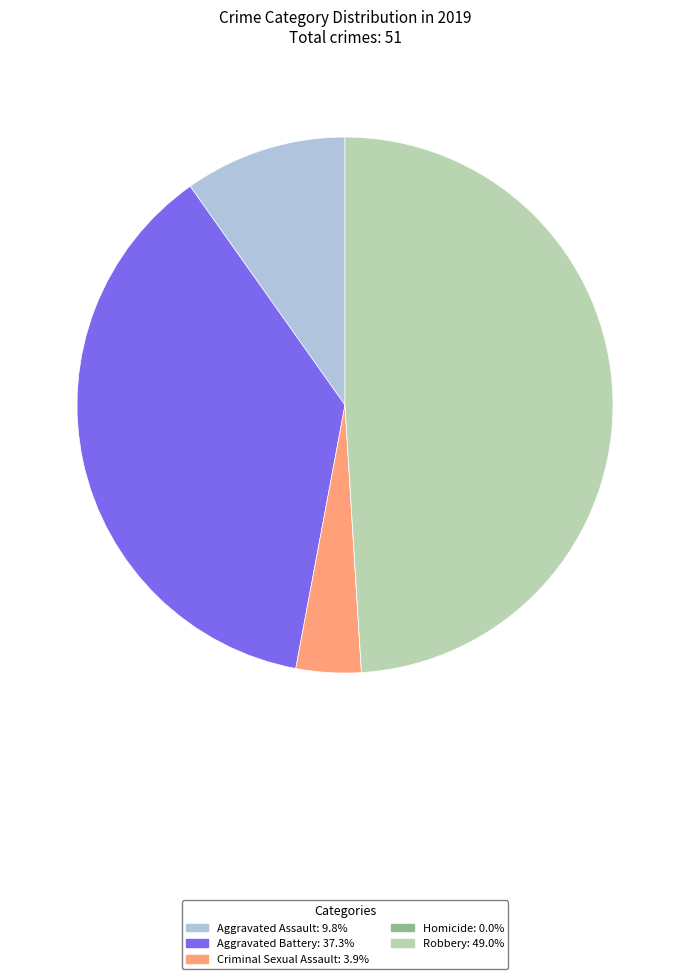

Combined, do Robbery and Aggravated Battery account for over 50%?

Yes